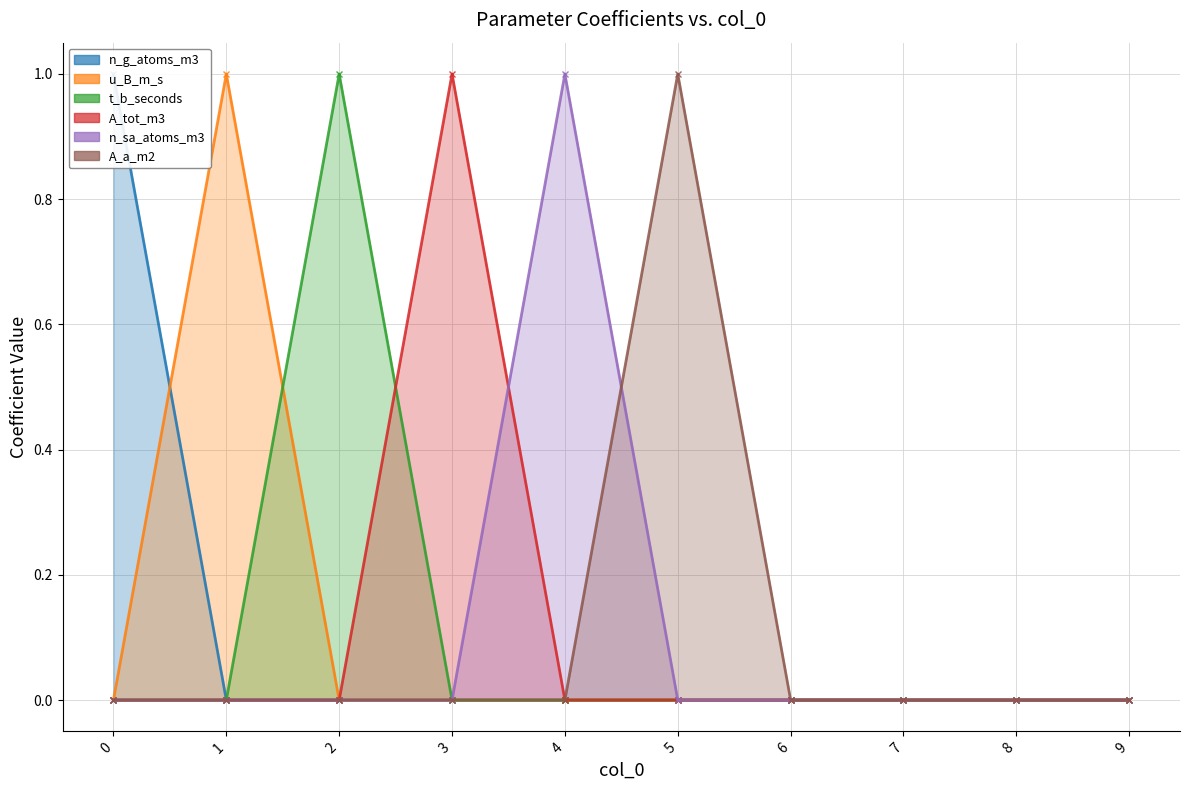

Does the chart have visible grid lines?

Yes